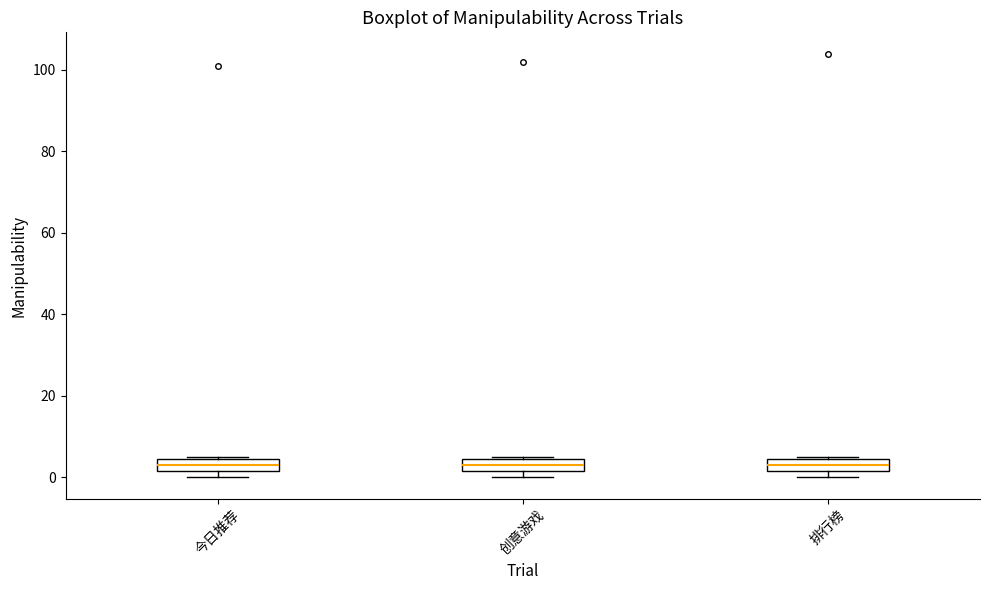

Where is the lower edge of the box for 今日推荐 on the y-axis? The values are not printed on the chart, so give them approximately, as read against the axis.

2